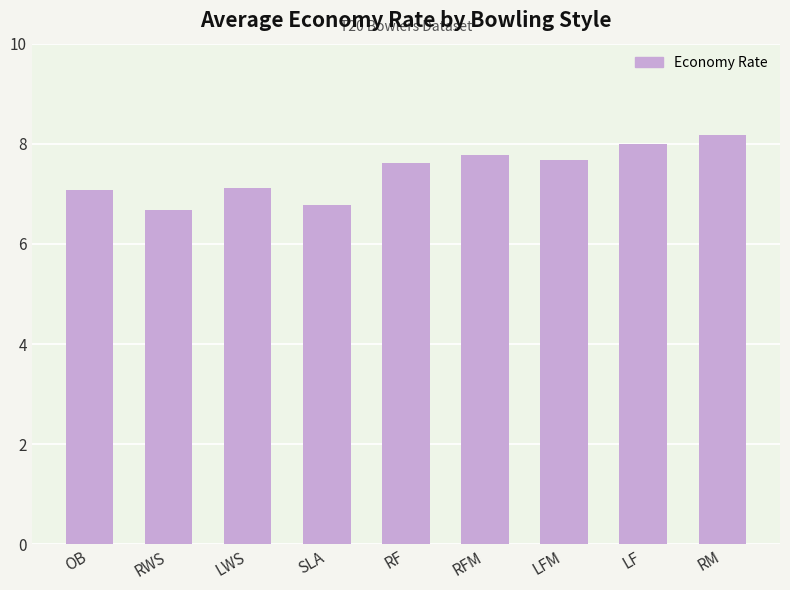

Which label corresponds to the smallest value in the chart?

RWS